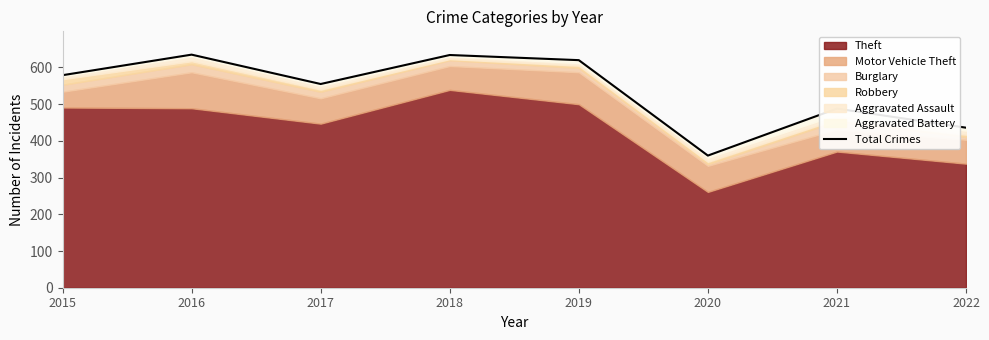

Is it true that the value at 2015 is 879?

False